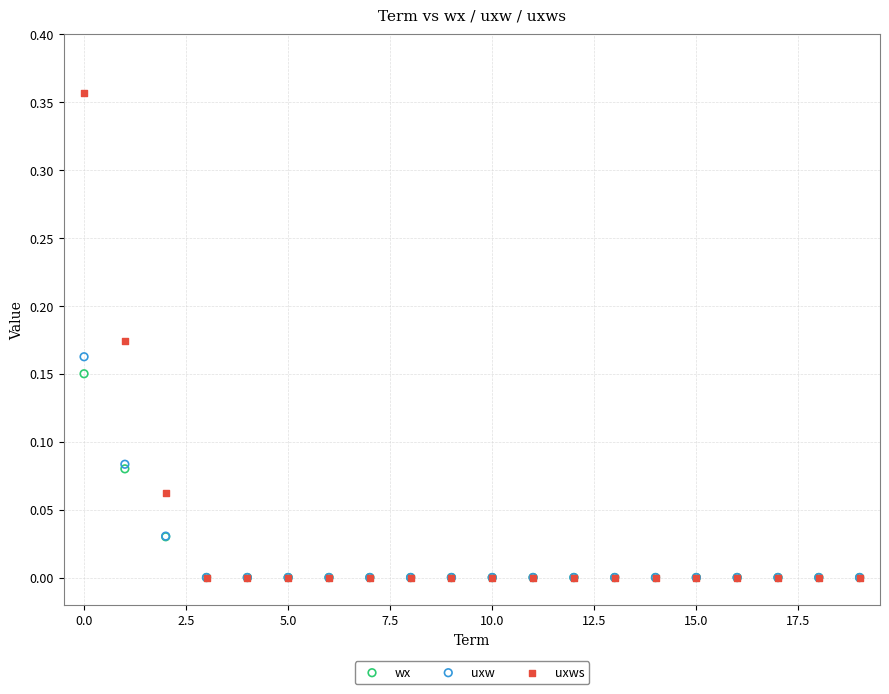

What are all the series names shown in the legend?

wx, uxw, uxws